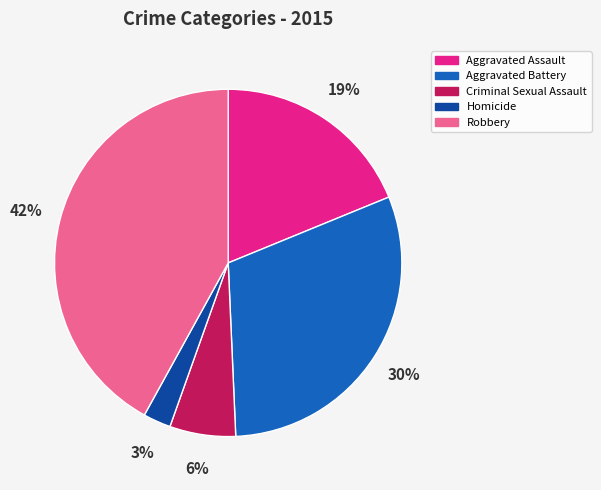

Approximately how many times larger is the value at Robbery compared to Aggravated Battery?

1.4